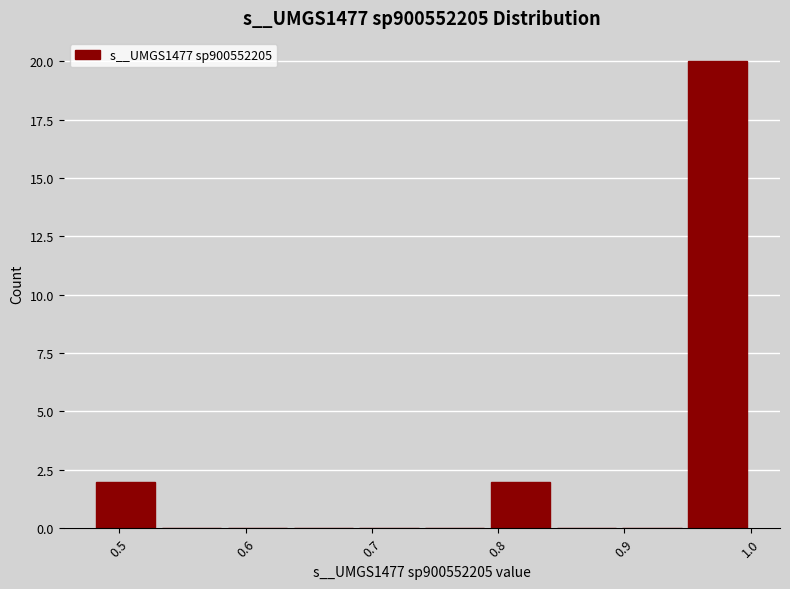

What is the height of the bar covering 0.48 to 0.53 on the x-axis? Neither the bar edges nor the heights are printed on the chart, so give them approximately, as read against the axes.

2